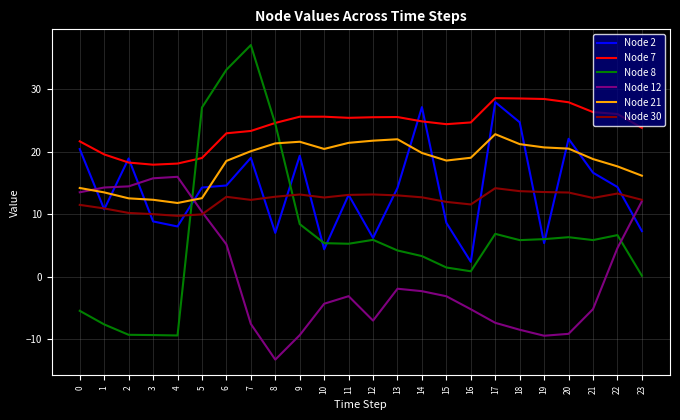

What is the sum of all Node 8 values?

152.5